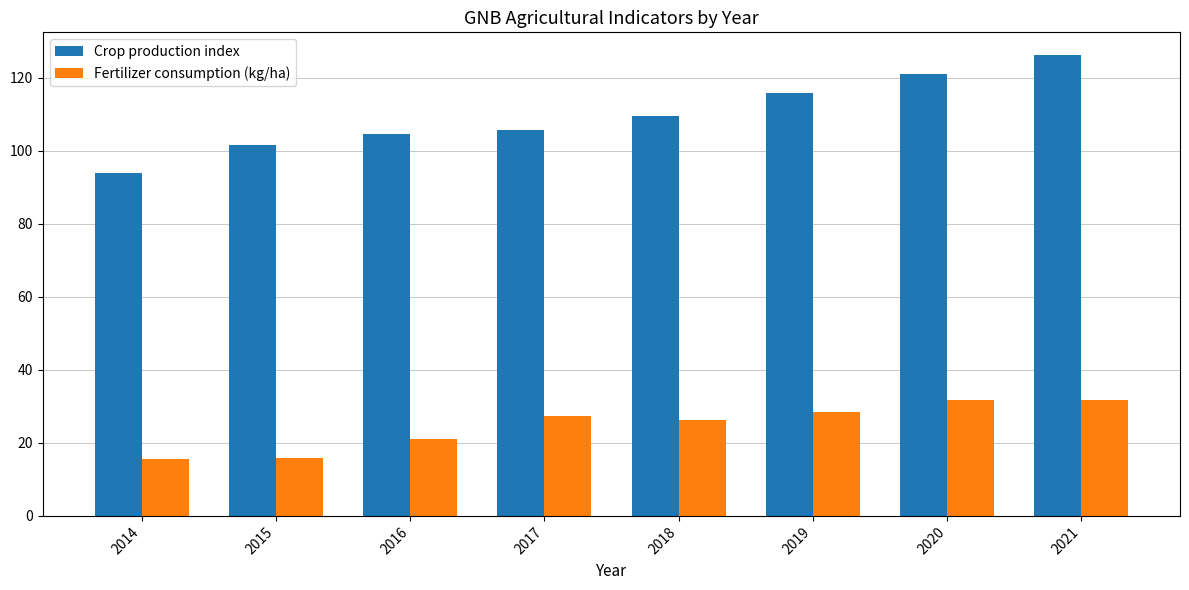

What is the greatest value displayed?

126.1